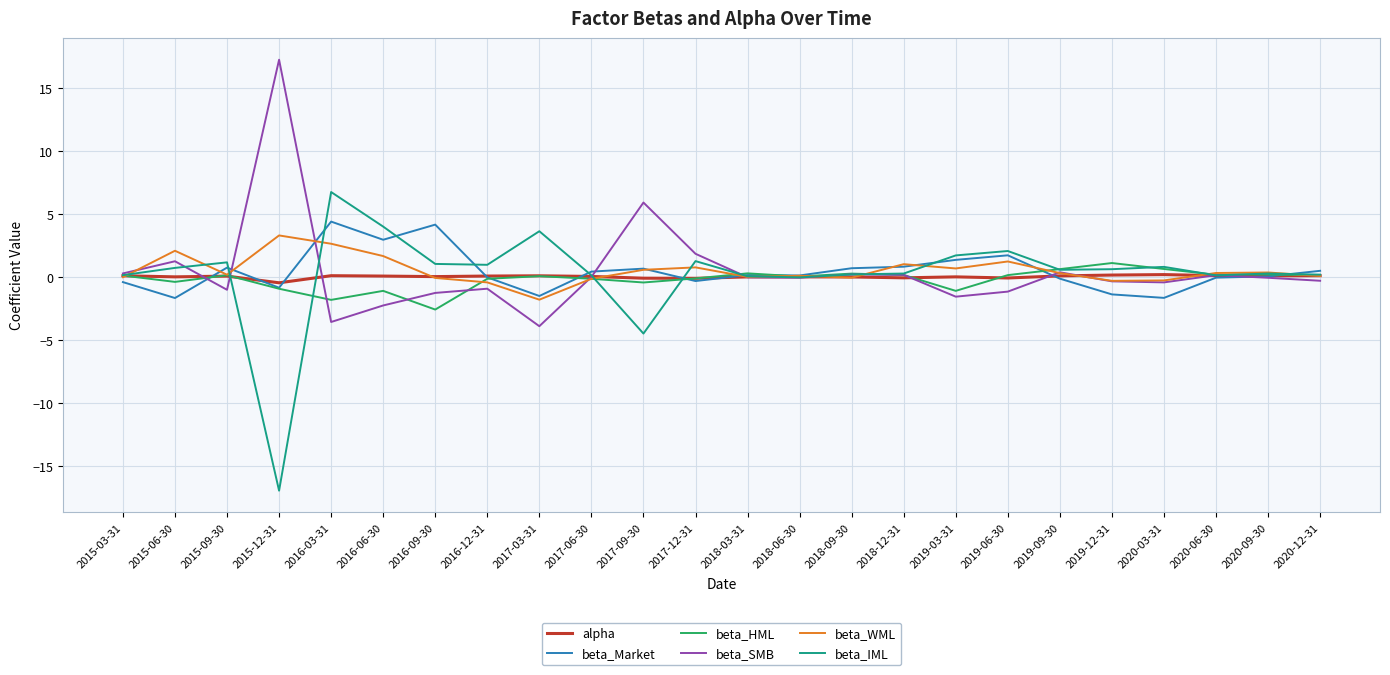

What are all the series names shown in the legend?

alpha, beta_Market, beta_HML, beta_SMB, beta_WML, beta_IML